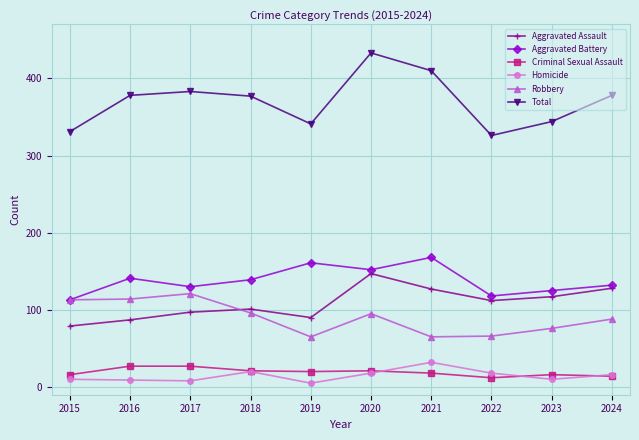

True or false: Aggravated Assault and Total intersect in this chart.

False